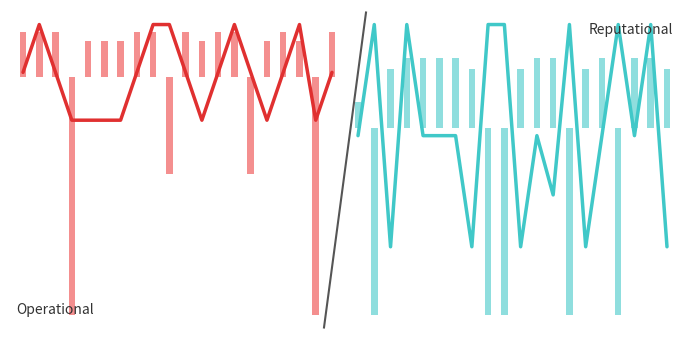

Does the chart contain any negative values?

Yes